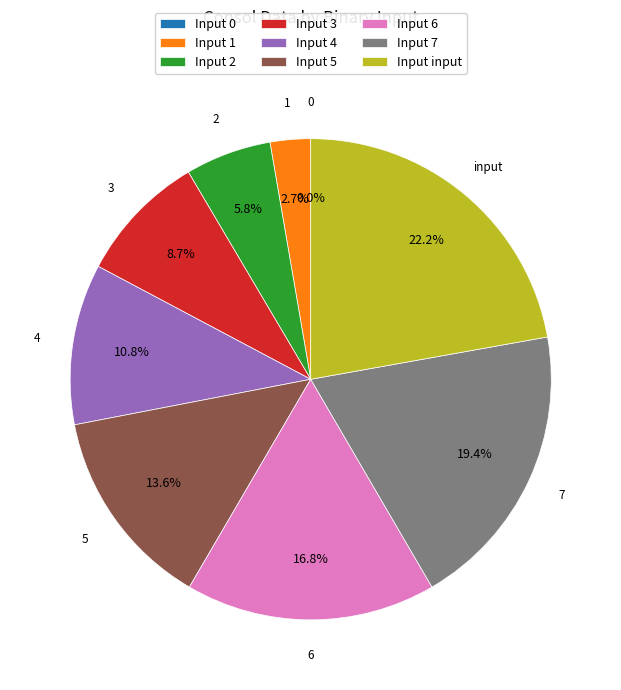

What percentage is the 6 slice, to the nearest percent?

17%